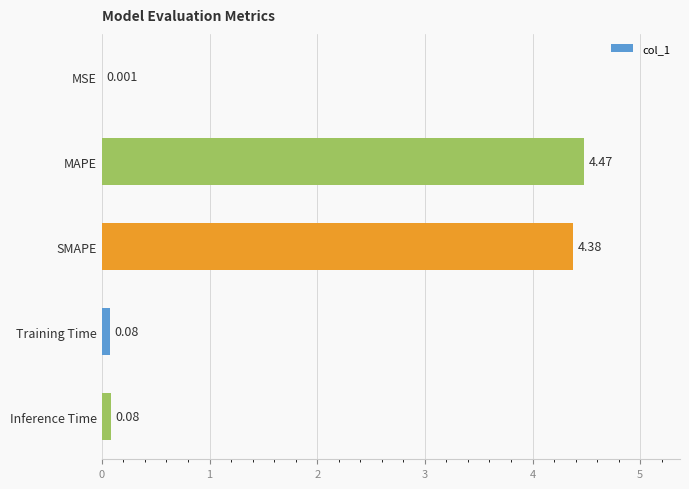

Which has a higher value, Training Time or MAPE?

MAPE